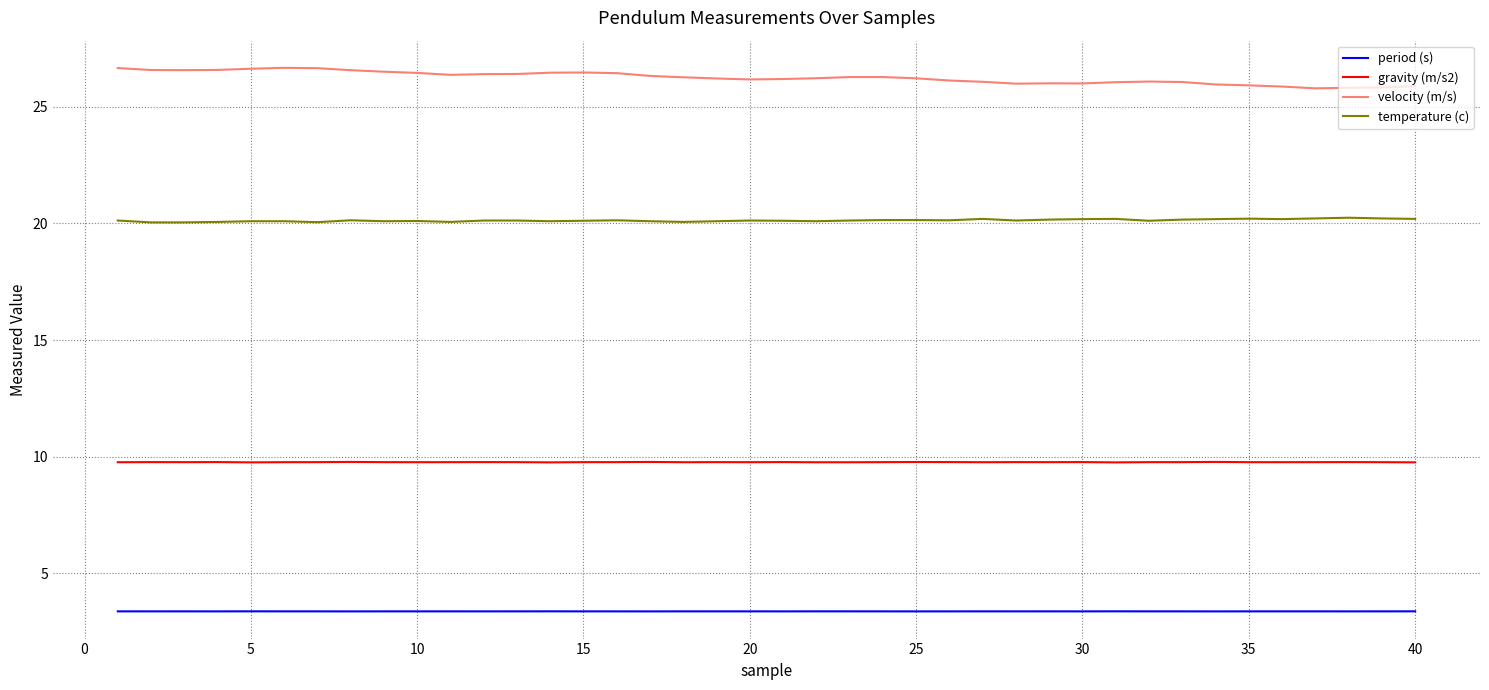

What is the maximum value for period (s)?

3.4